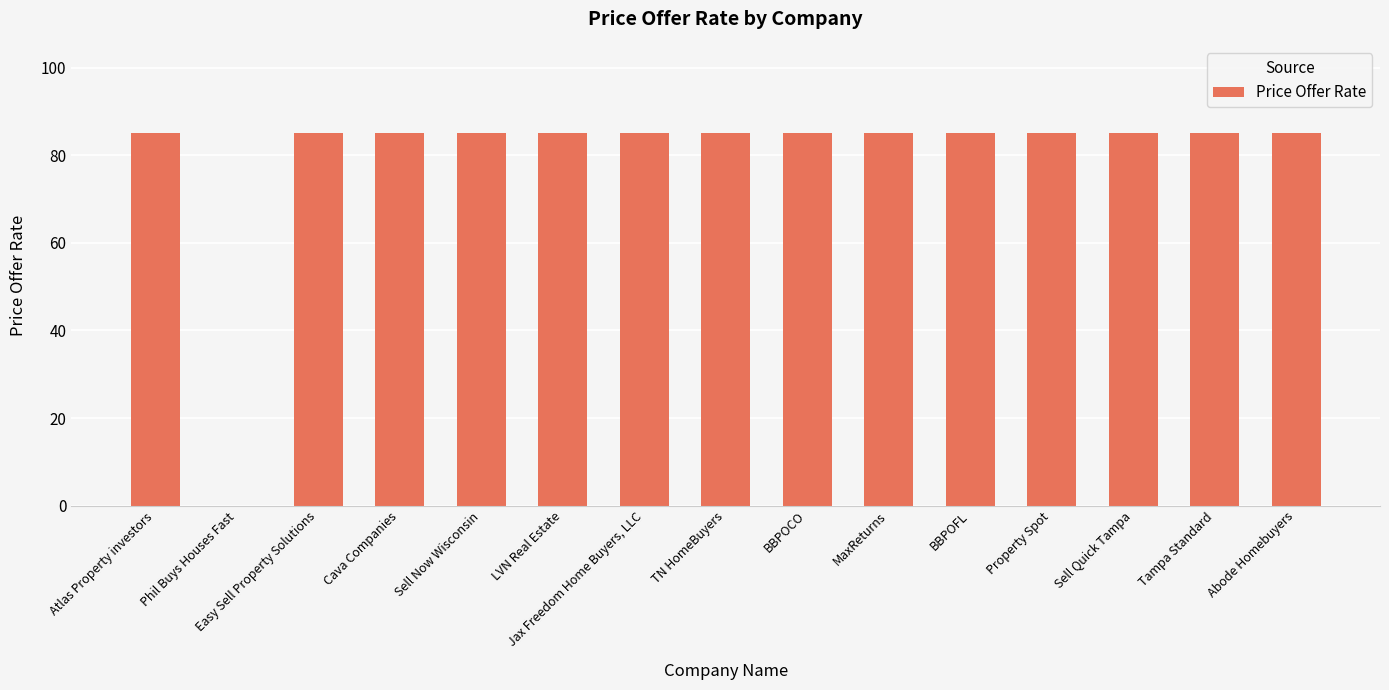

What value does the data have at Jax Freedom Home Buyers, LLC, to the nearest 5?

85